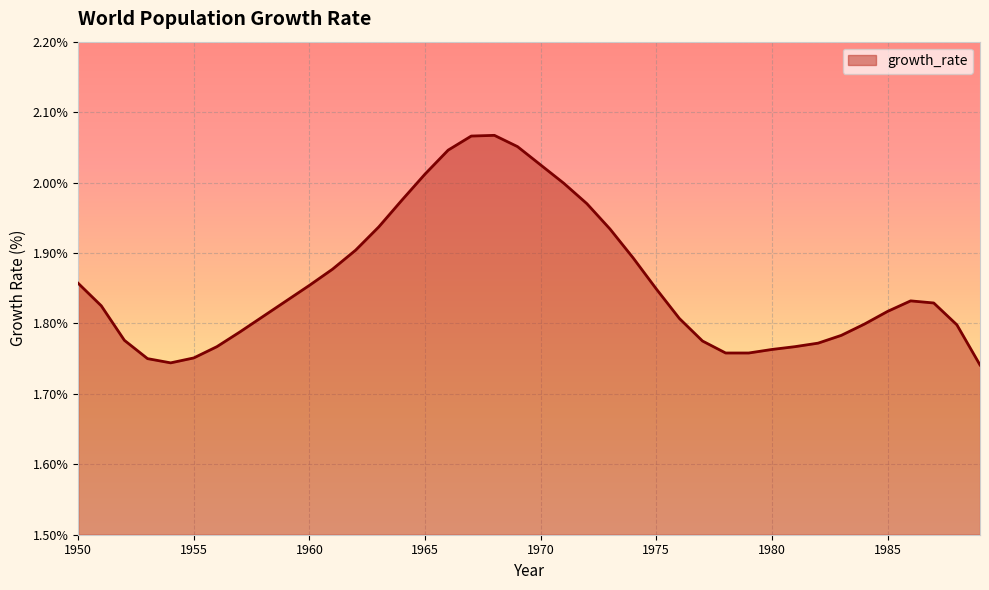

What is the difference between the maximum and minimum values?

0.3